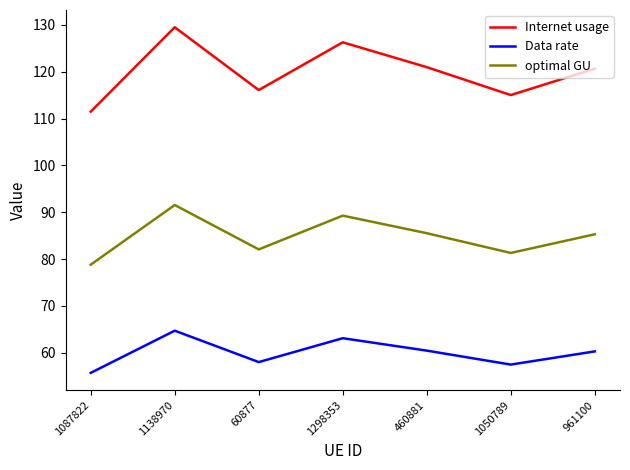

Which series has the largest total across all categories?

Internet usage